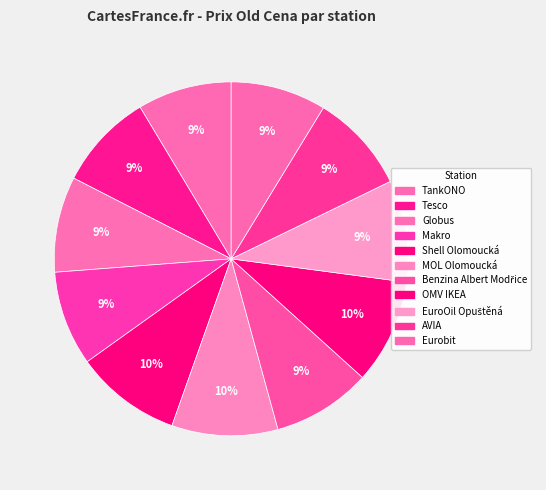

Count the number of slices in the pie.

11